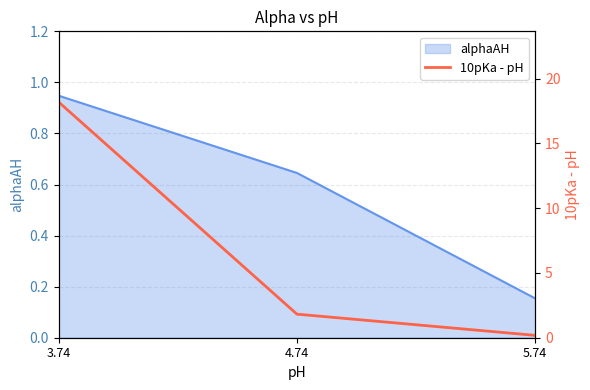

At which label is alphaAH closest to 0?

5.74